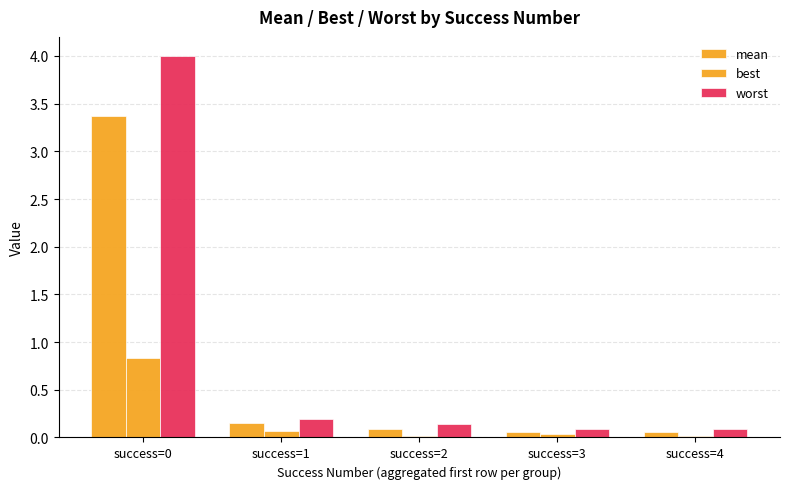

What is the sum of all best values?

1.0